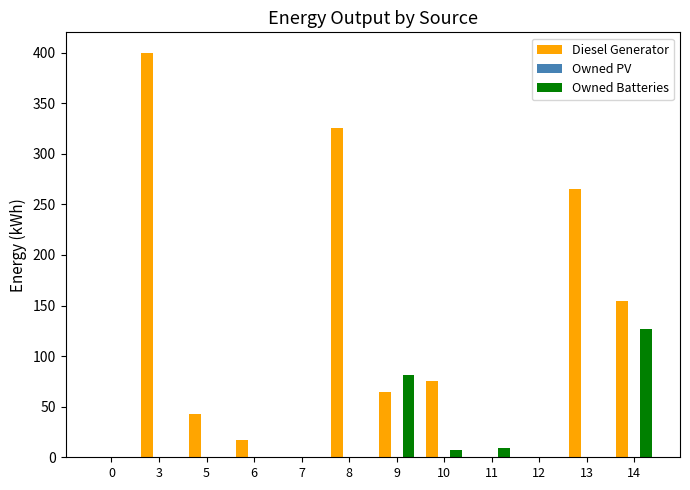

The Owned Batteries series shows 0.0 at 13. True or false?

True